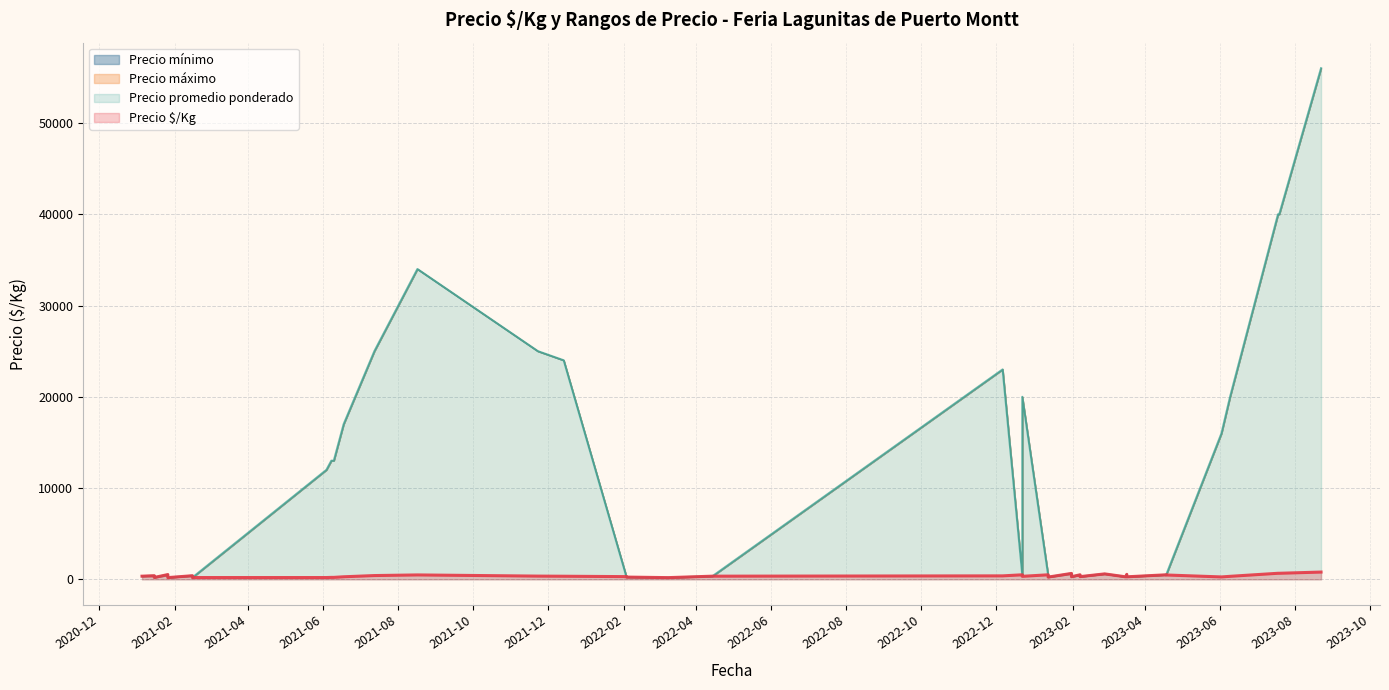

What is the minimum value for Precio mínimo?

180